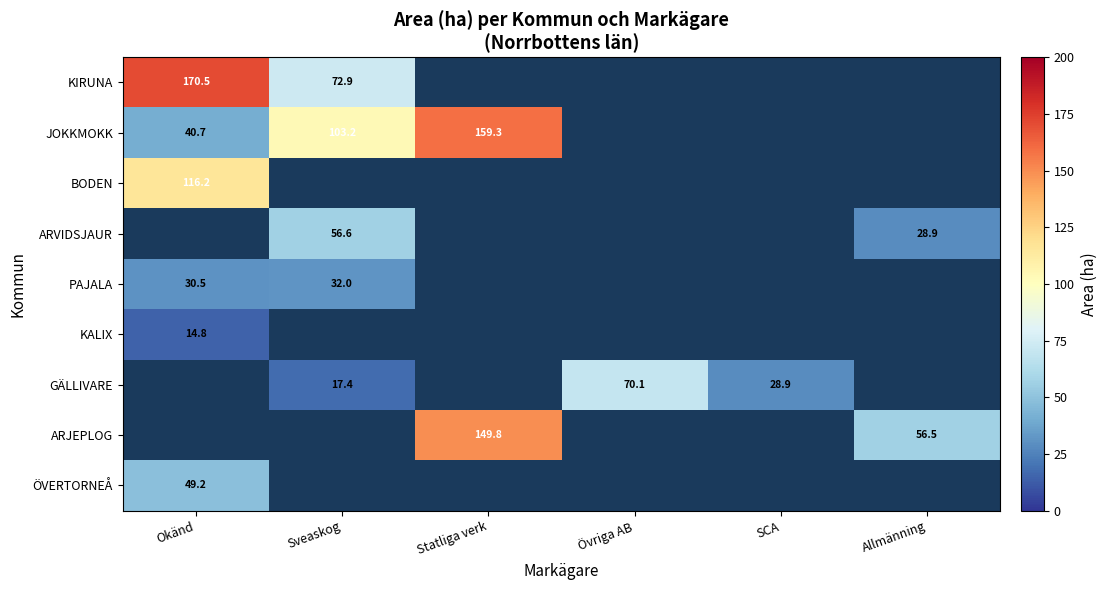

Between Övriga AB and Statliga verk, which is larger?

Statliga verk